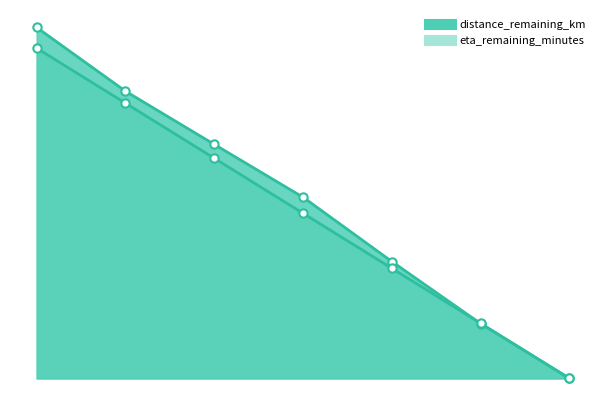

At how many categories does at least one series exceed 0?

6